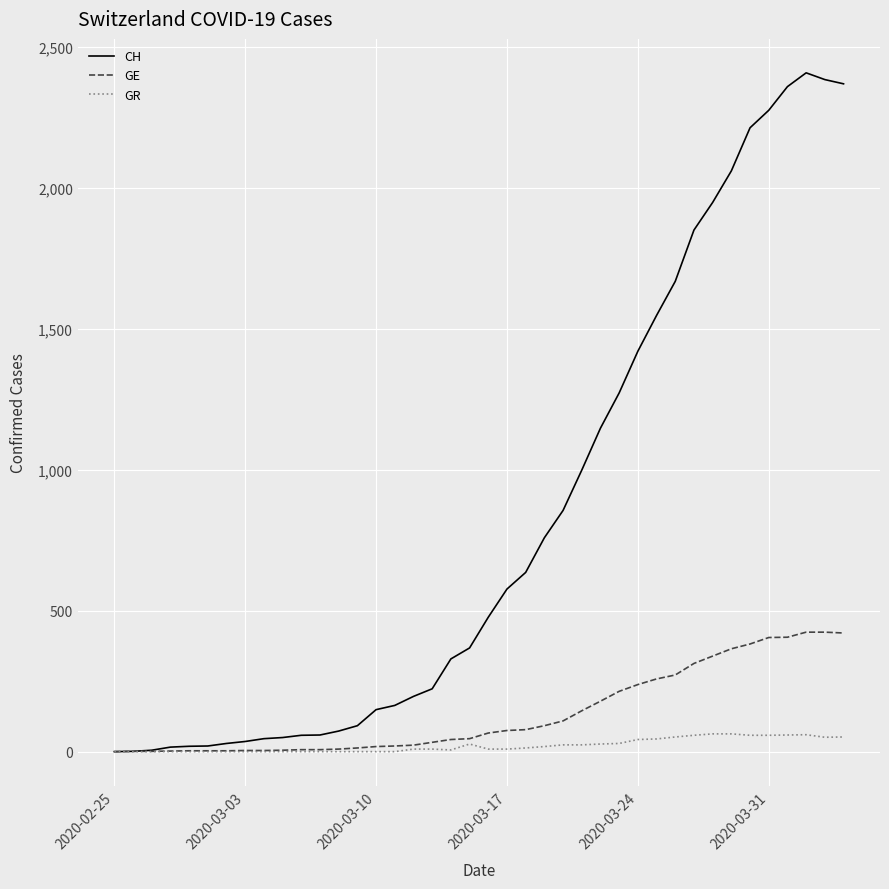

What is the average value of the CH series?

829